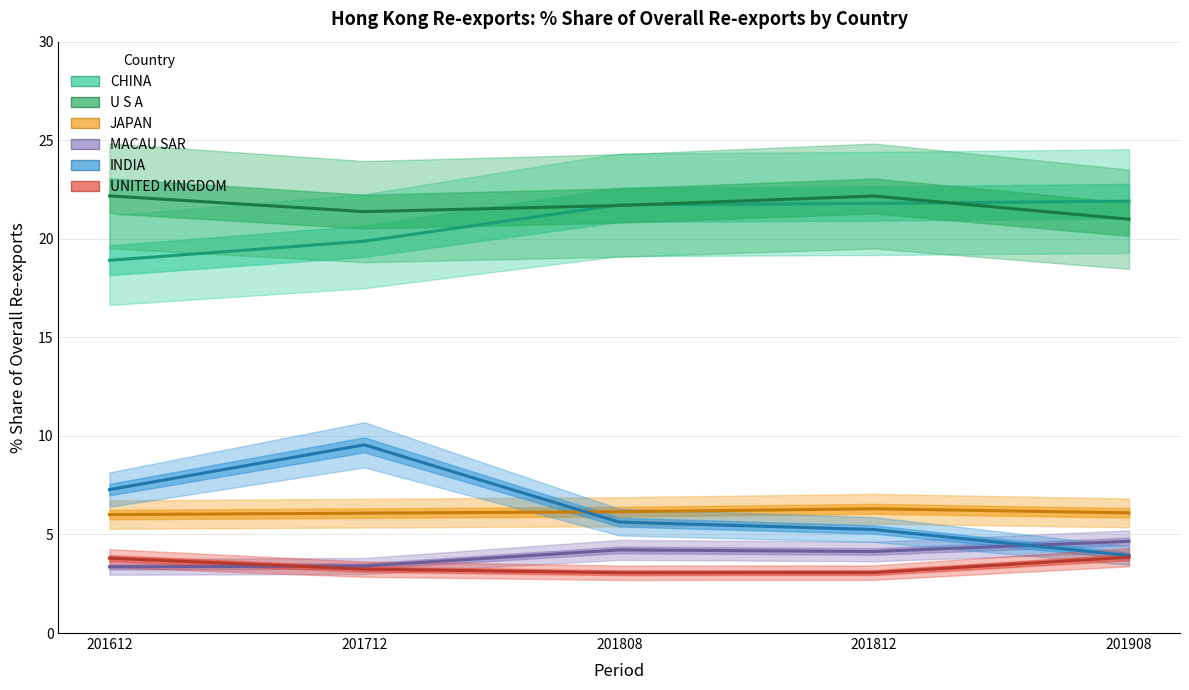

True or false: UNITED KINGDOM has more than 1 points higher than both neighbors.

False